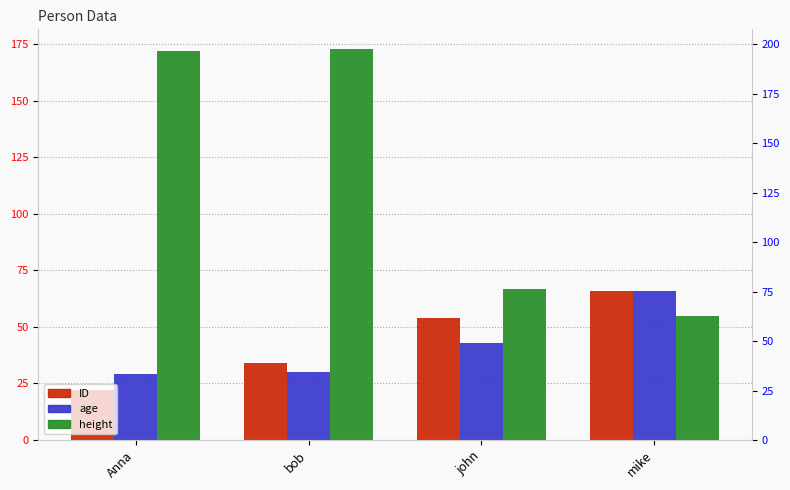

Count the number of data series in this chart.

3